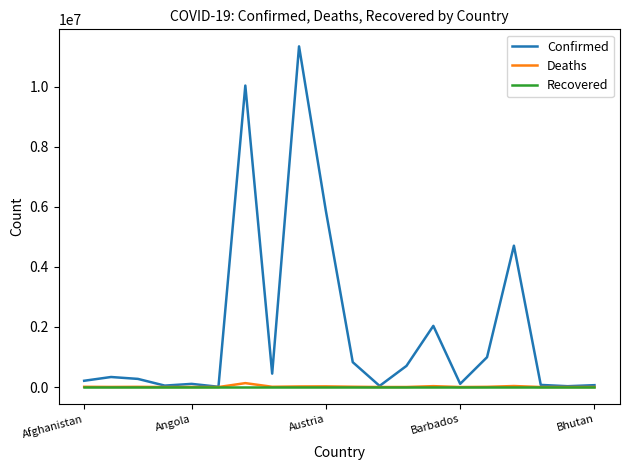

Which series has the largest total across all categories?

Confirmed